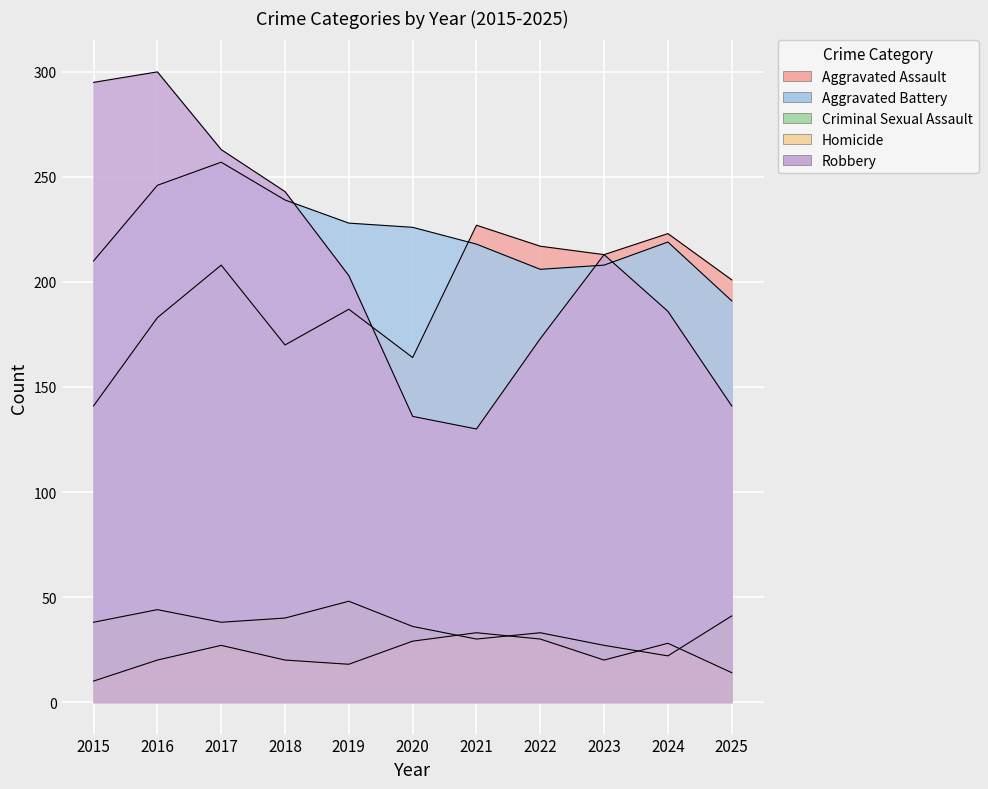

What is the total value across all series at 2016?

793